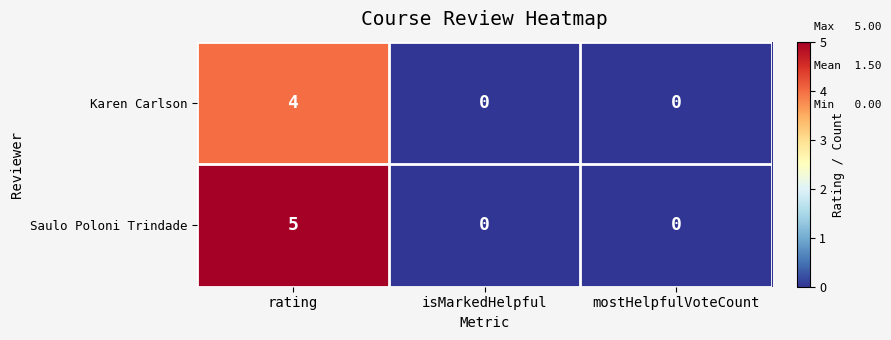

Reading left to right, list all the values displayed in this chart.

Karen Carlson: 4	0	0
Saulo Poloni Trindade: 5	0	0